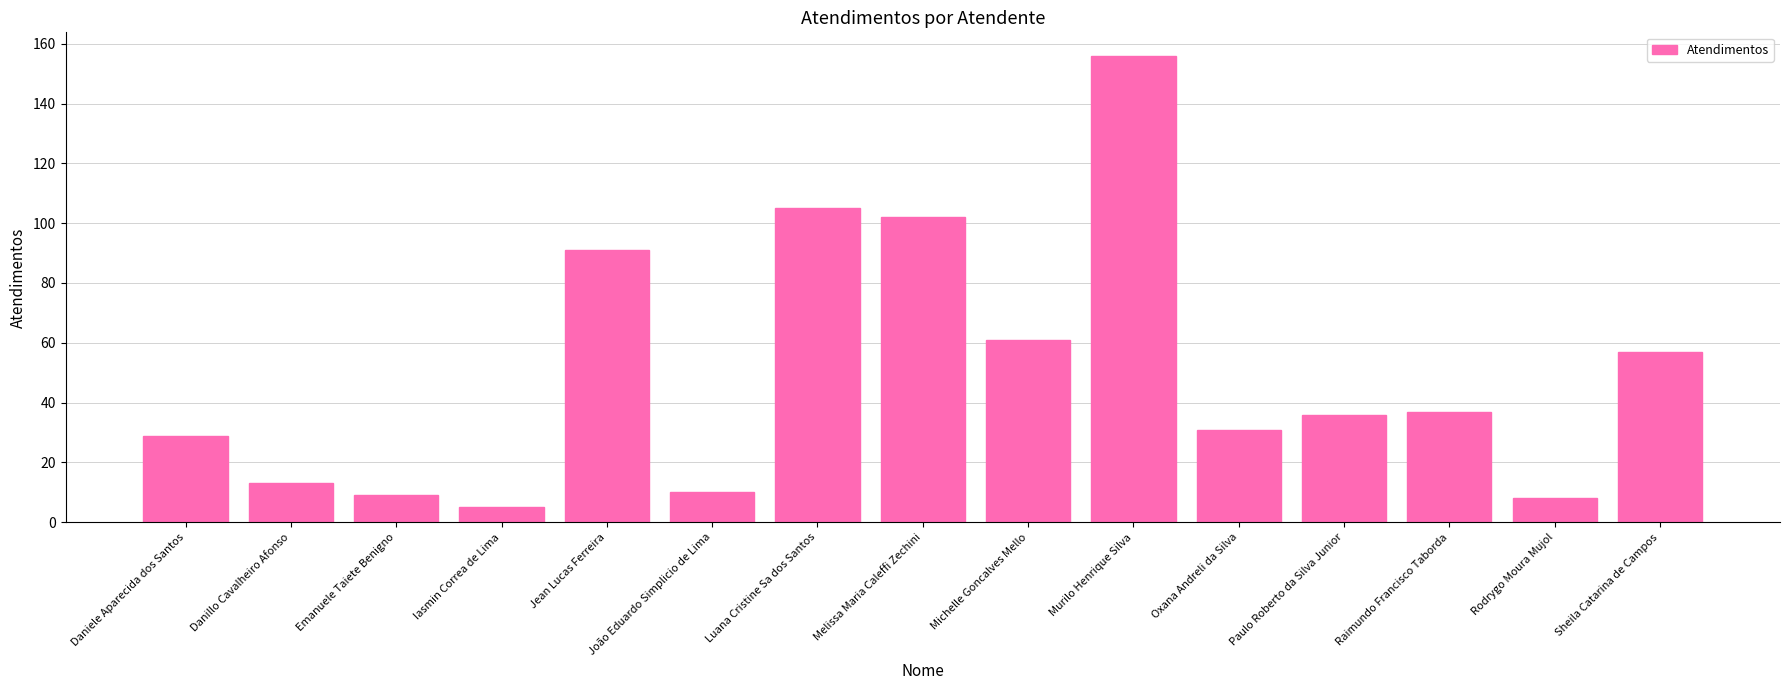

Which label corresponds to the largest value in the chart?

Murilo Henrique Silva